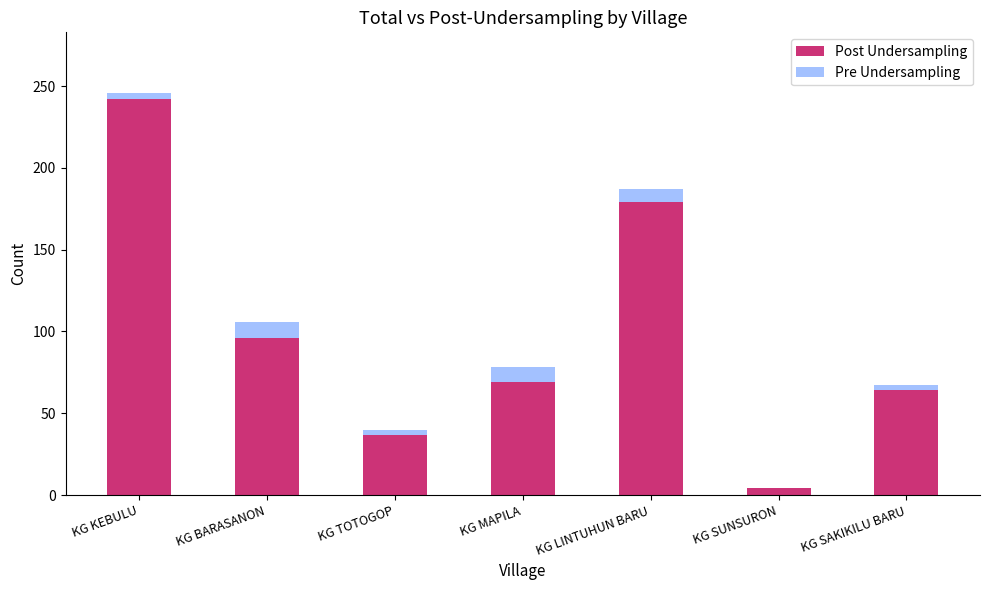

Where is Post Undersampling nearest to the value 123?

KG BARASANON